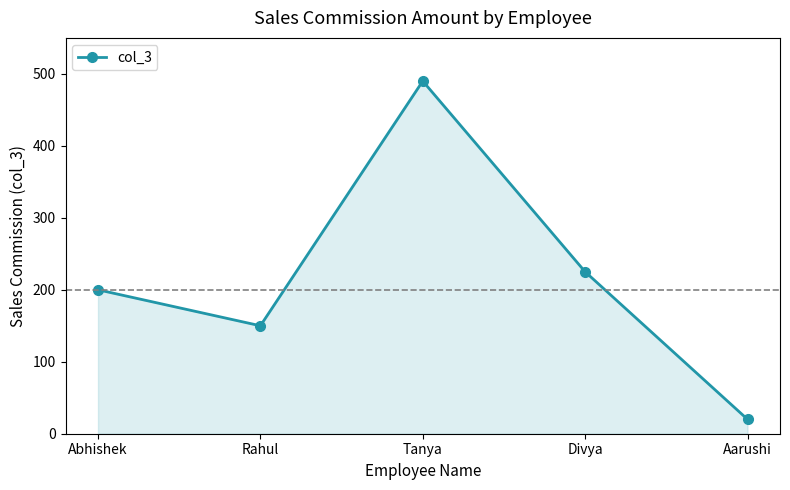

Is it true that the value at Abhishek is 301?

False